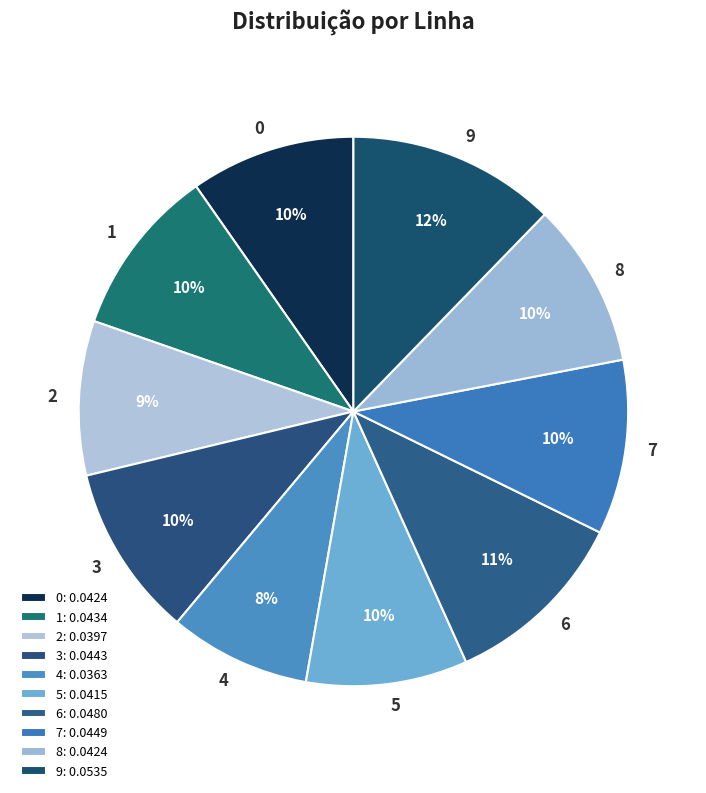

What is the smallest slice in the pie chart?

4